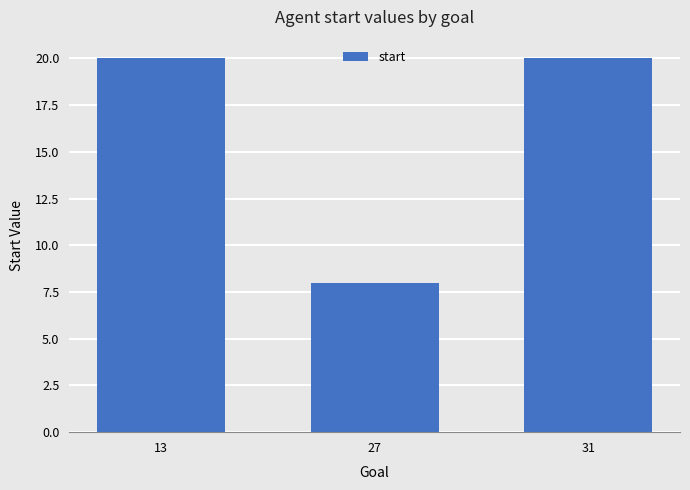

How many values are between 8 and 20?

3